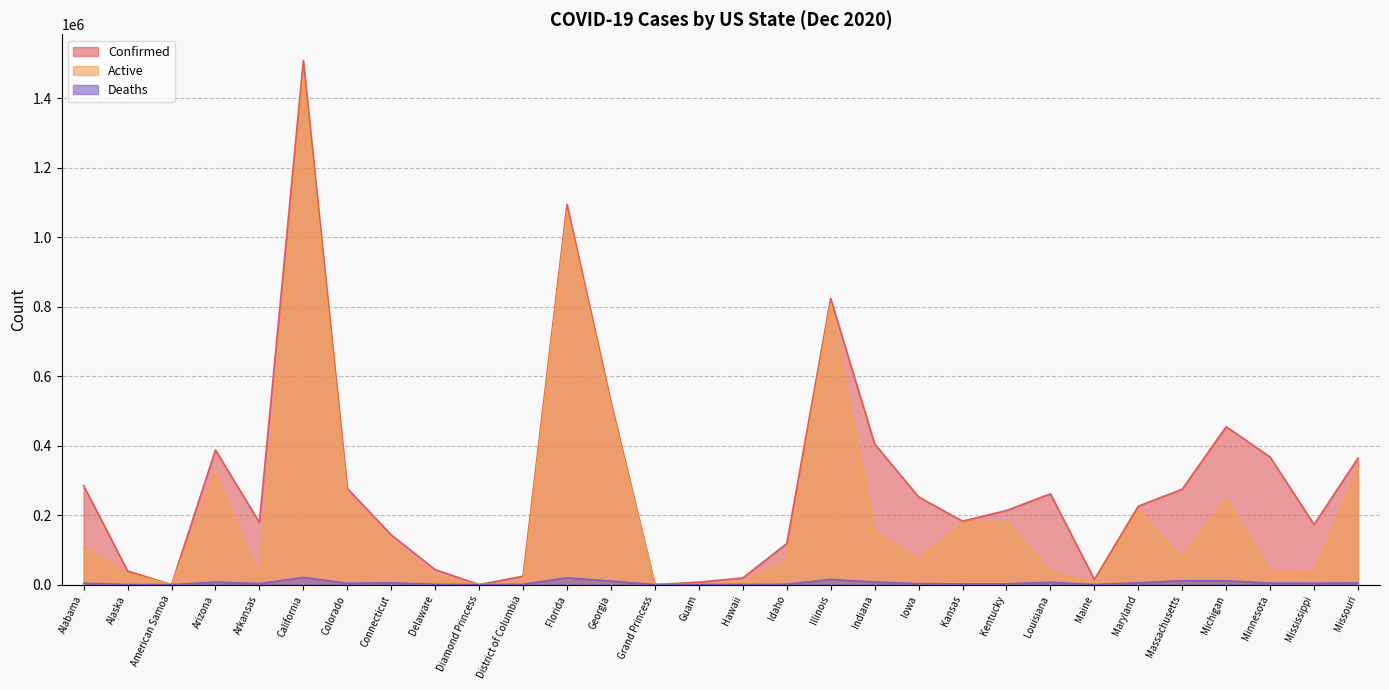

What is the label of the 30th point from the left?

Missouri